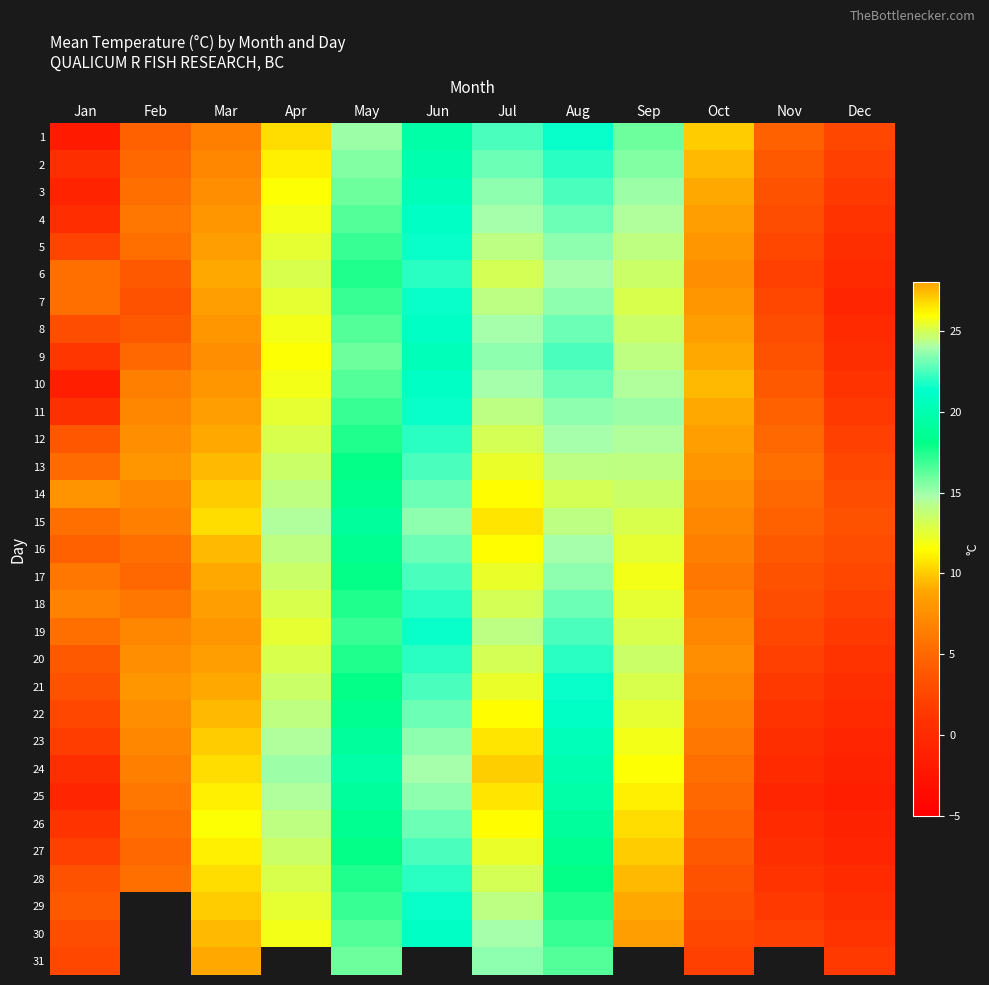

Which has a higher value, Nov or Jul?

Jul